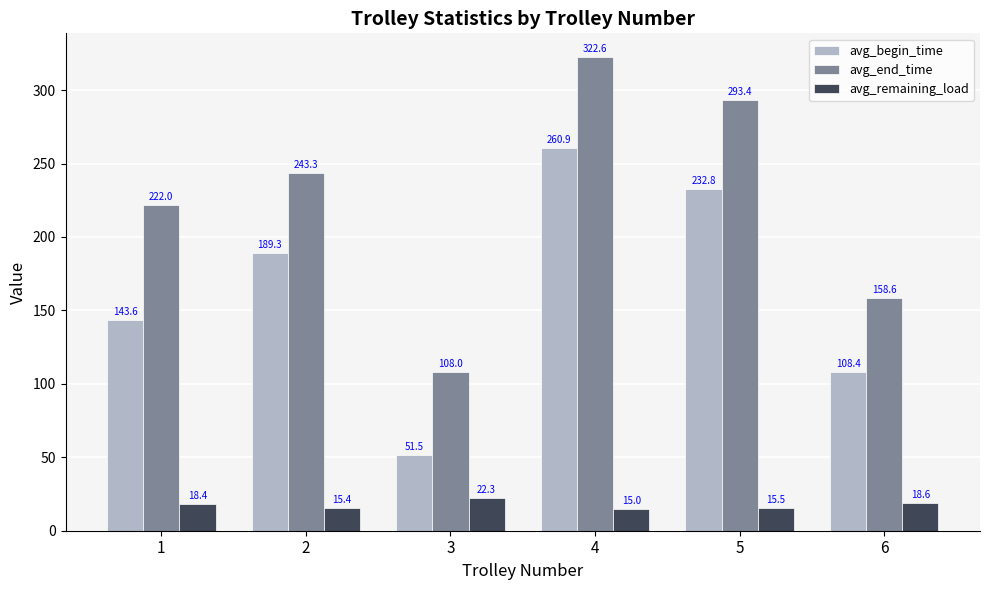

At which label does avg_remaining_load reach its minimum?

4